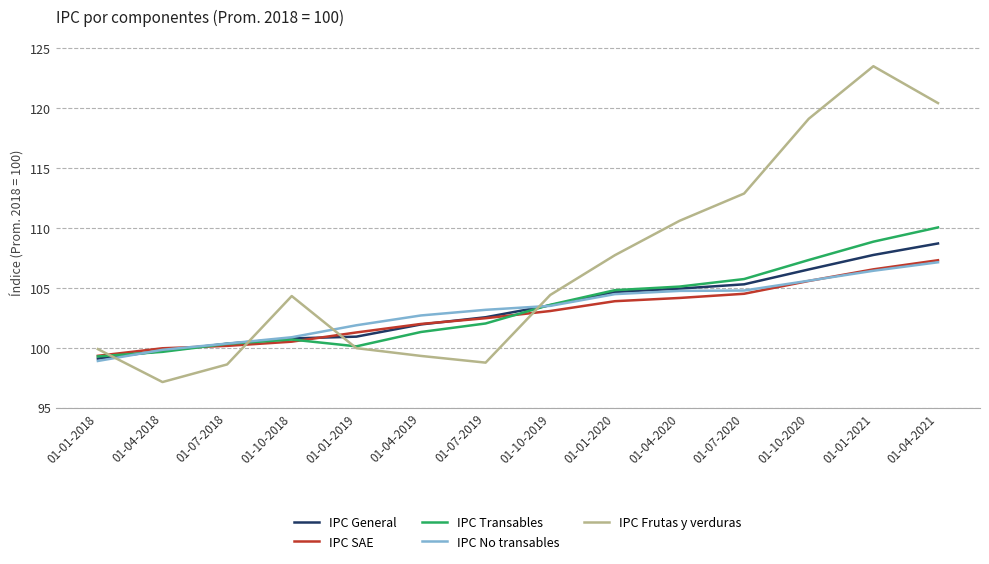

How many interior local valleys does the IPC Frutas y verduras series have?

2